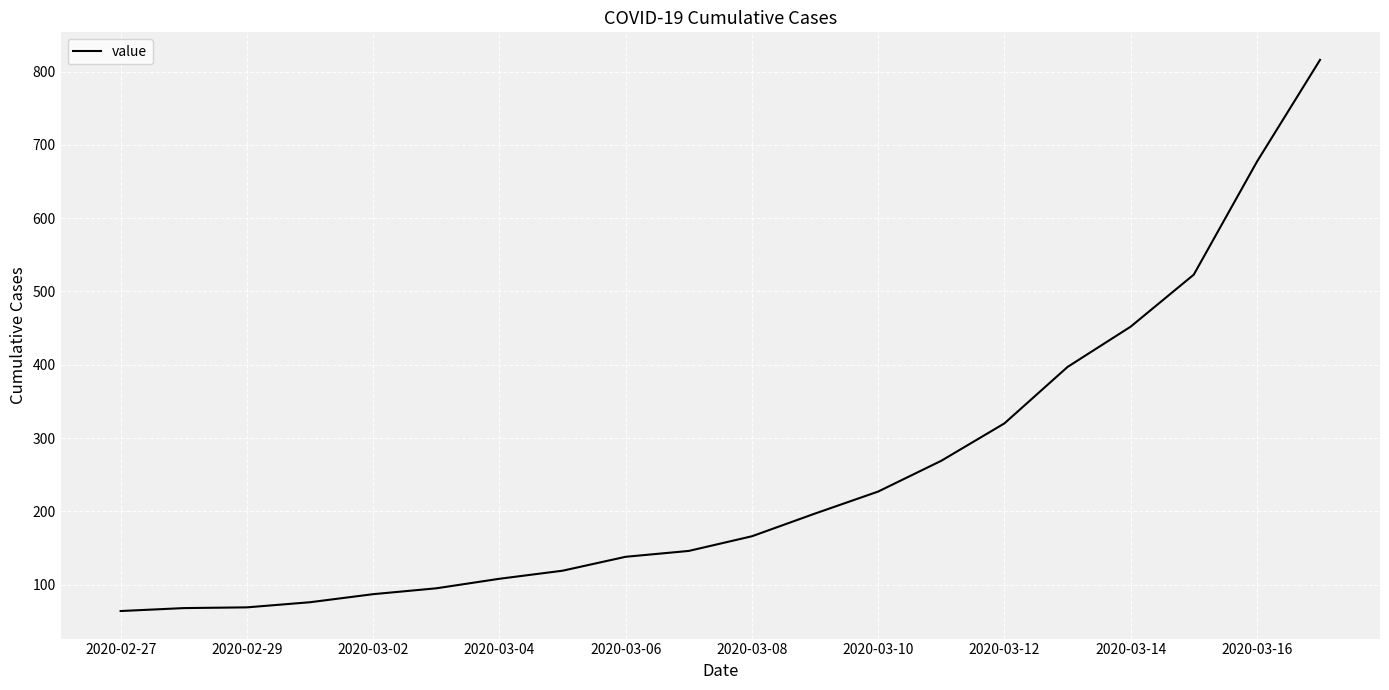

What is the maximum value shown in the chart?

816